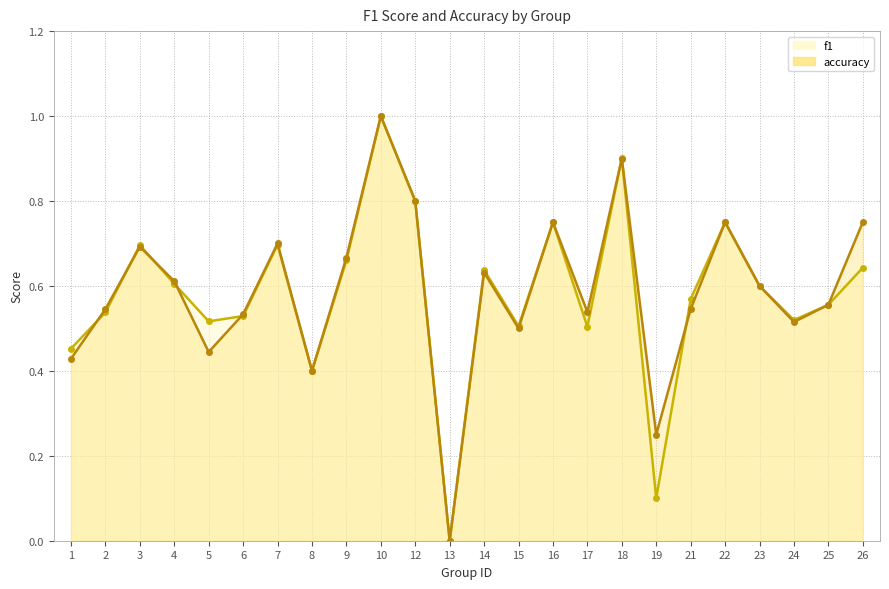

Rank the series by their average value, from lowest to highest.

f1, accuracy